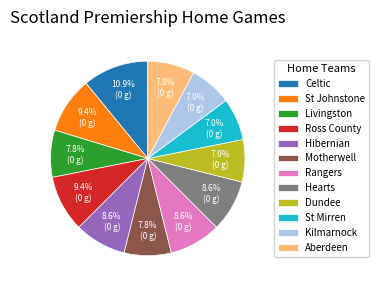

Does Rangers account for over 50% of the chart?

No